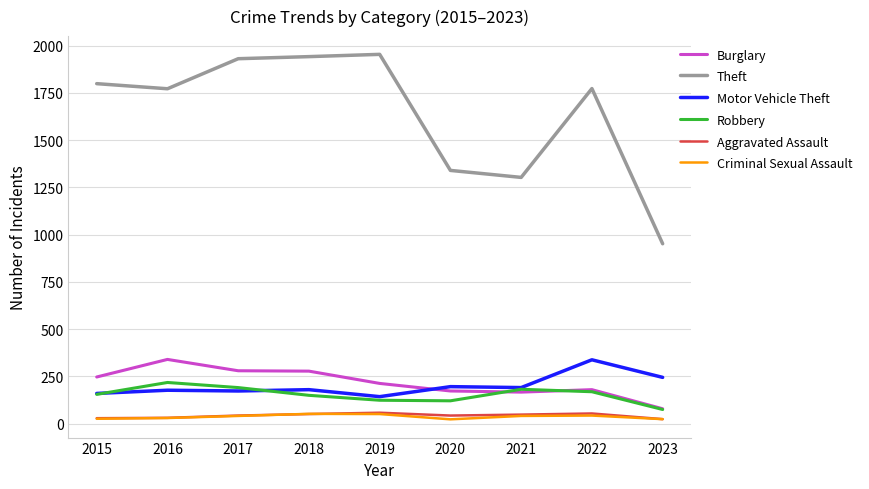

Which category has the lowest value in the Theft series?

2023